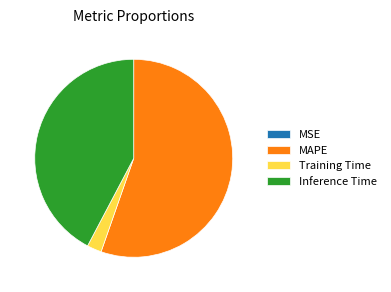

Is the sum of Inference Time and Training Time greater than half?

No